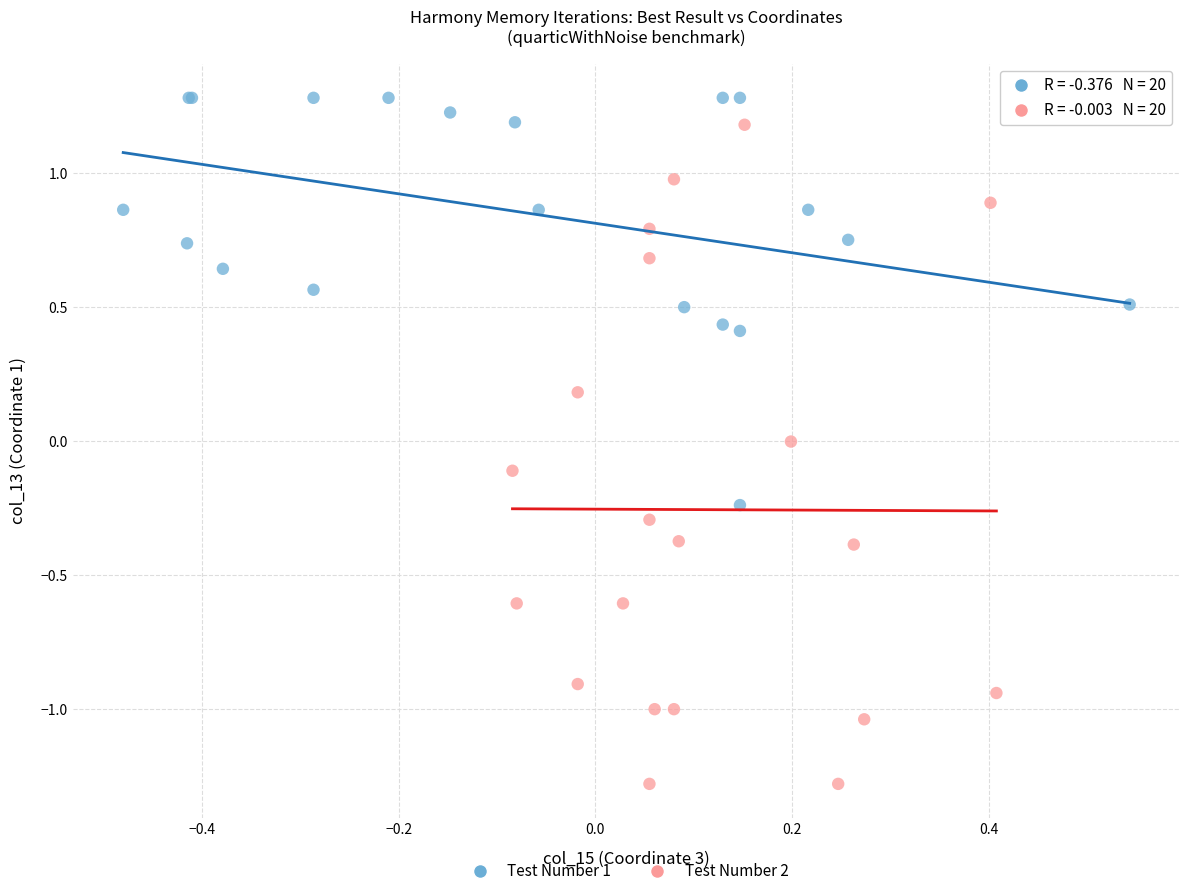

Which series reaches the minimum Y coordinate?

Test Number 2